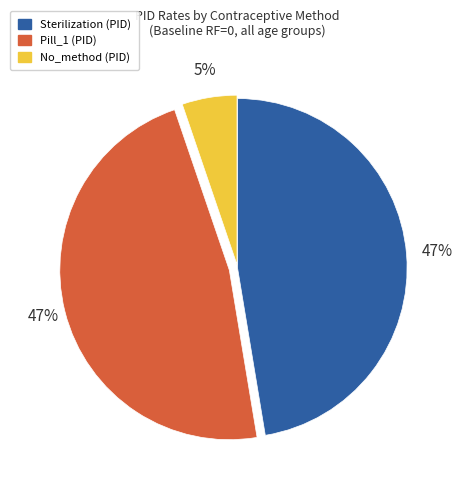

Does any single category account for the majority?

No